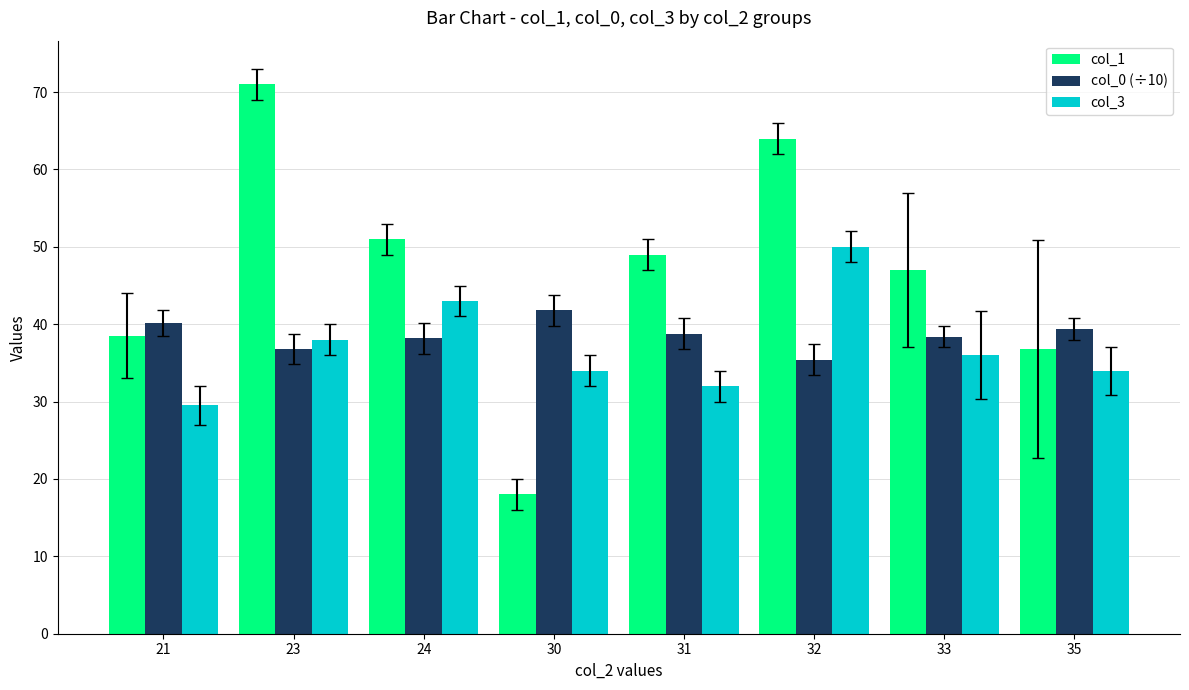

What is the sum of the col_0 (÷10) values at 35 and 24?

77.6